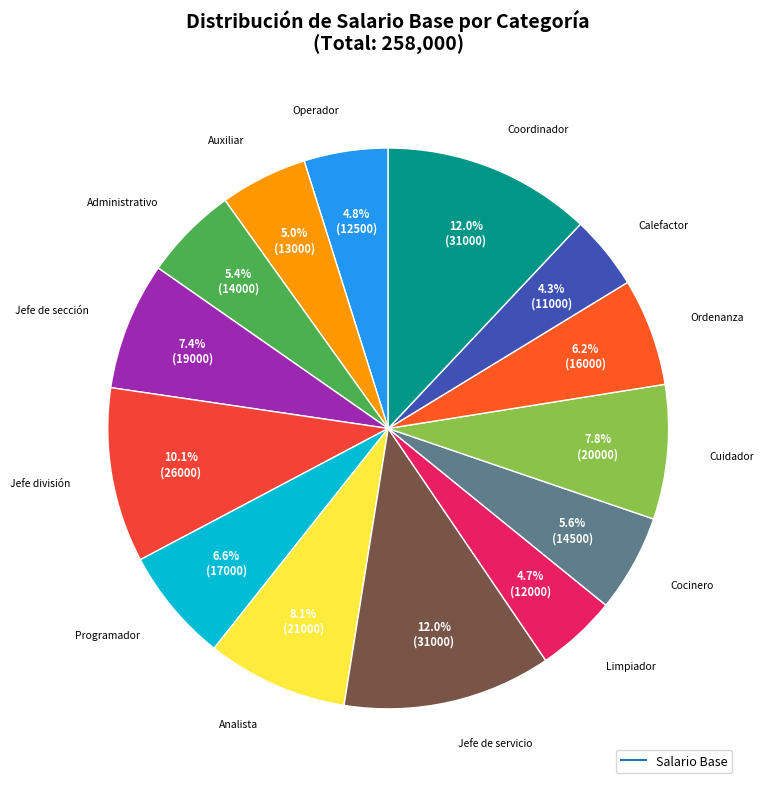

How many segments does this pie chart have?

14